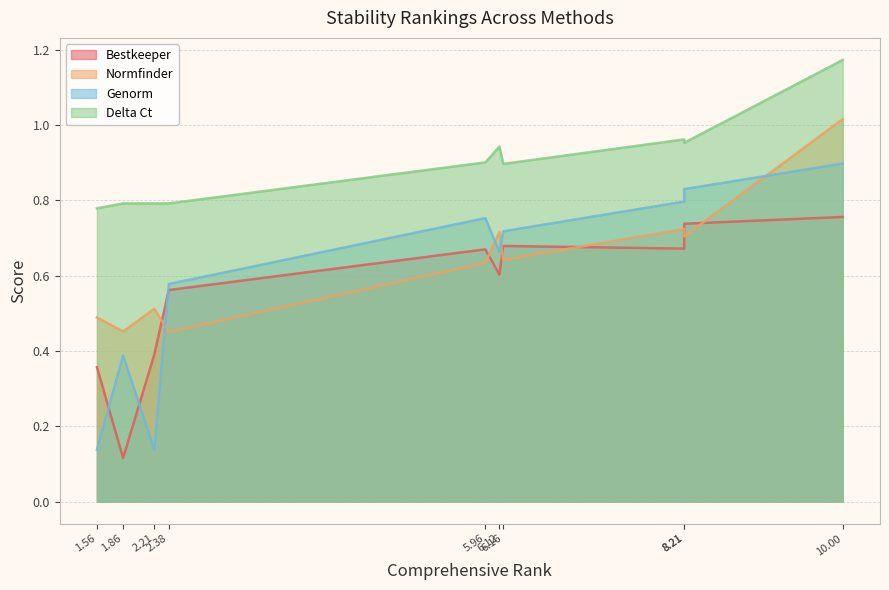

The Bestkeeper series shows 0.9 at 2.38. True or false?

False